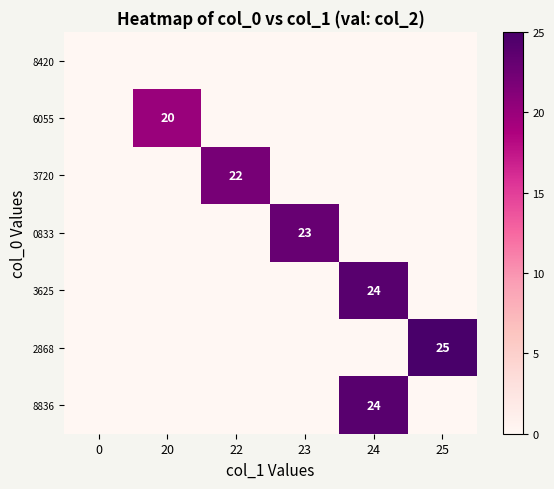

True or false: 6055 has a value of 20 at 20.

True